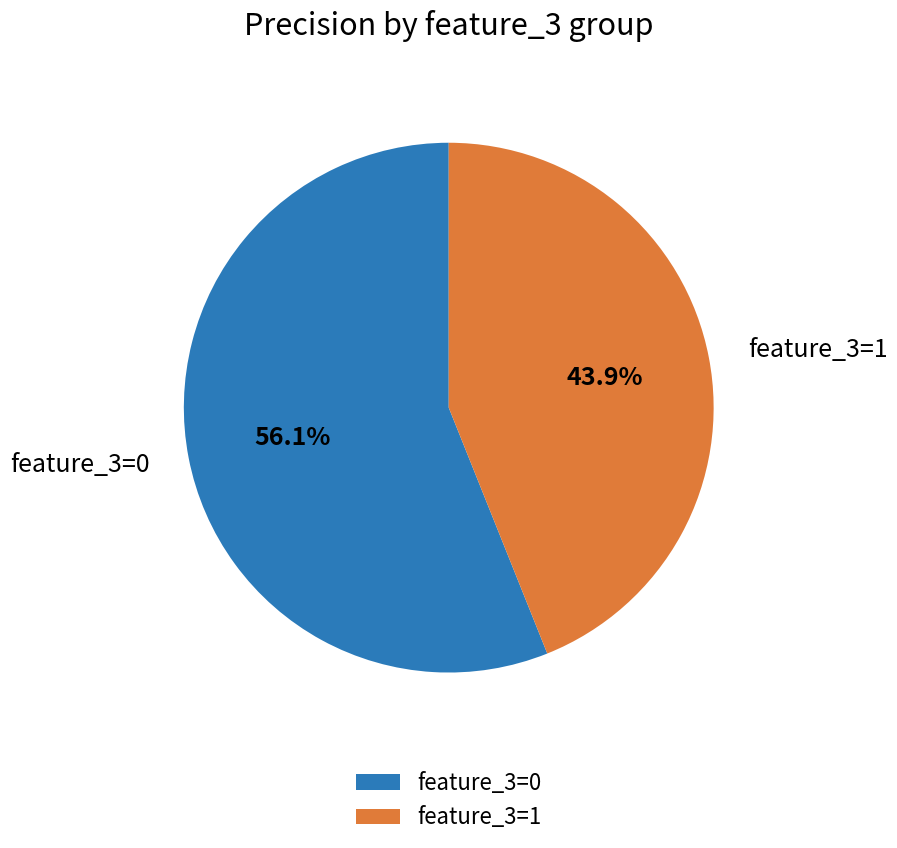

Combined, do feature_3=0 and feature_3=1 account for over 50%?

Yes